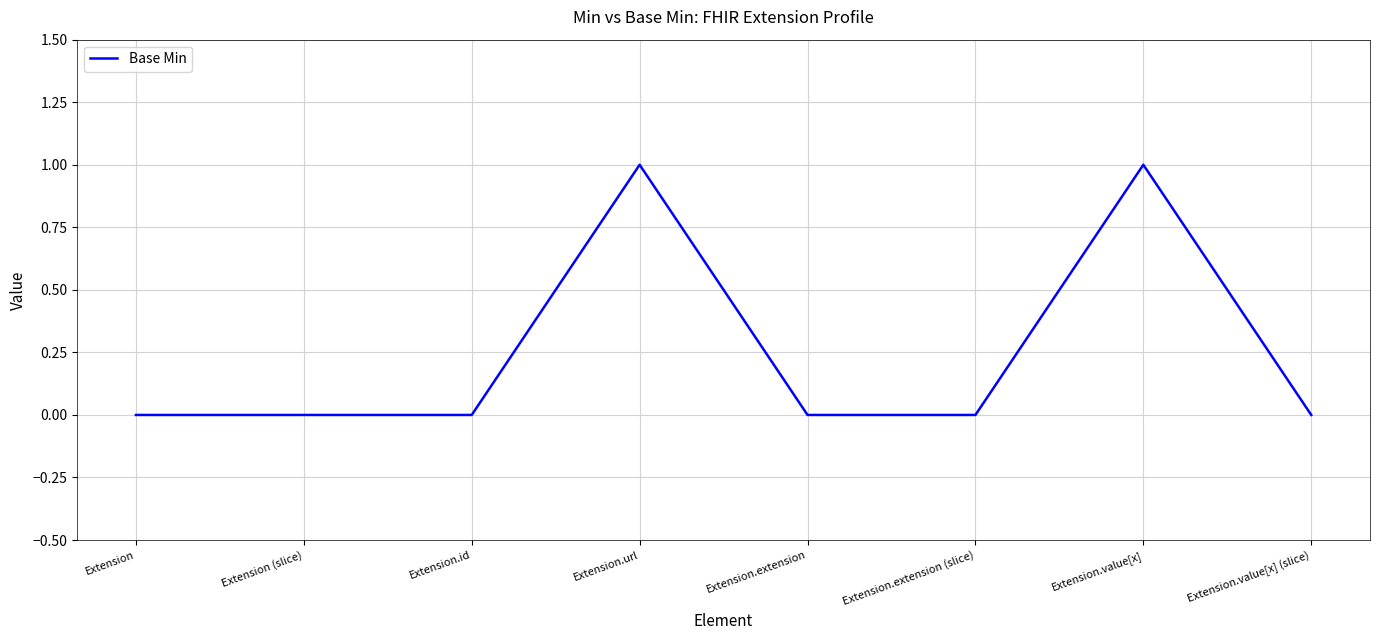

True or false: the data shows 0 at Extension.extension.

True